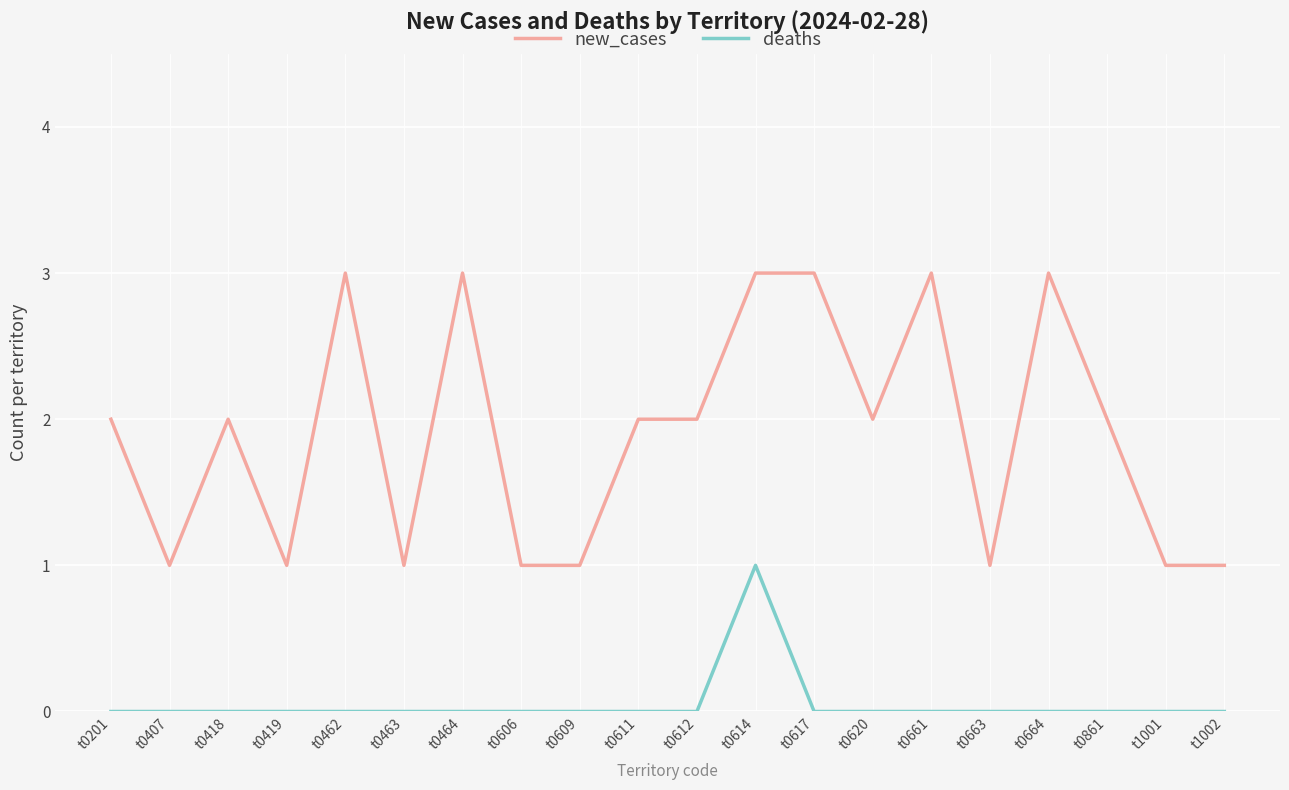

The deaths series shows -1 at t0609. True or false?

False